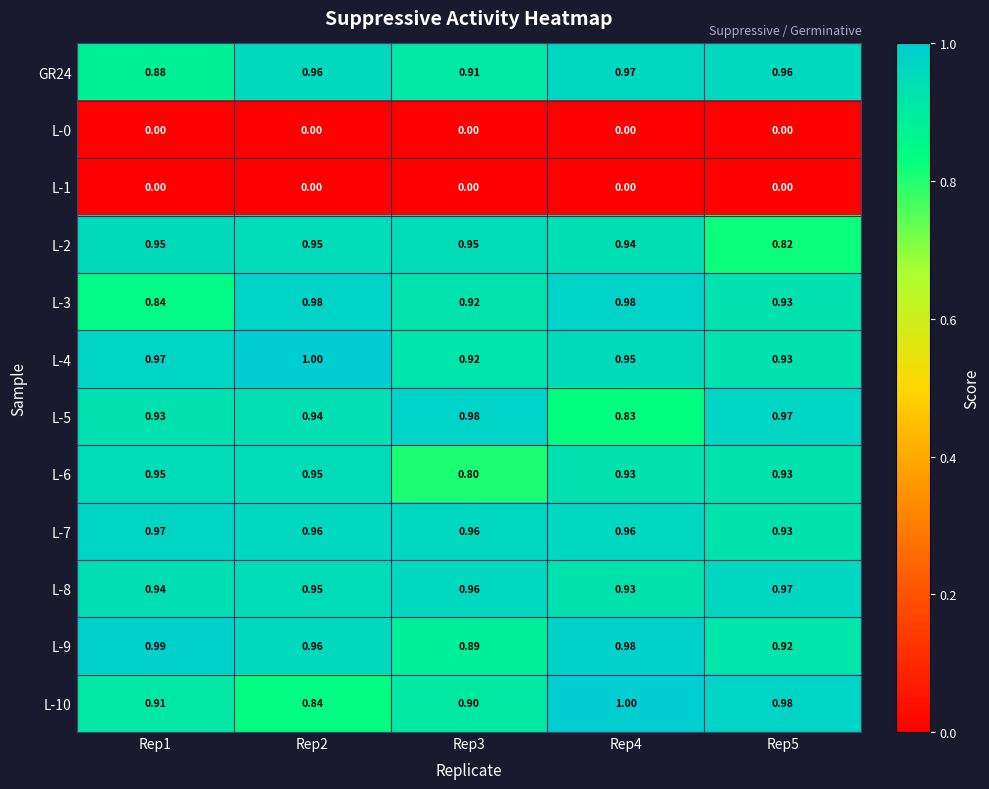

Is the value of L-6 at Rep3 greater than the value of L-7 at Rep4?

No